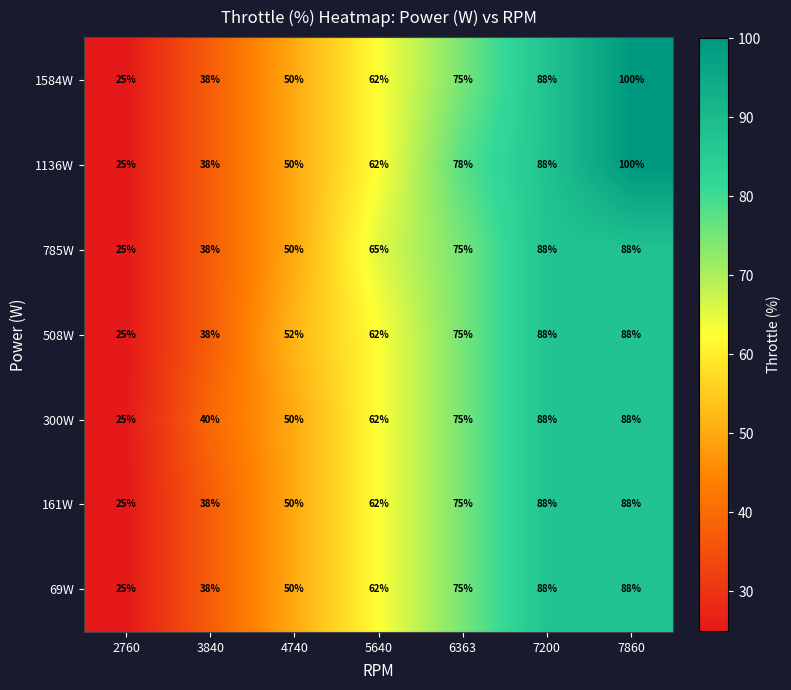

The value of 69W at 7860 is 88. True or false?

True